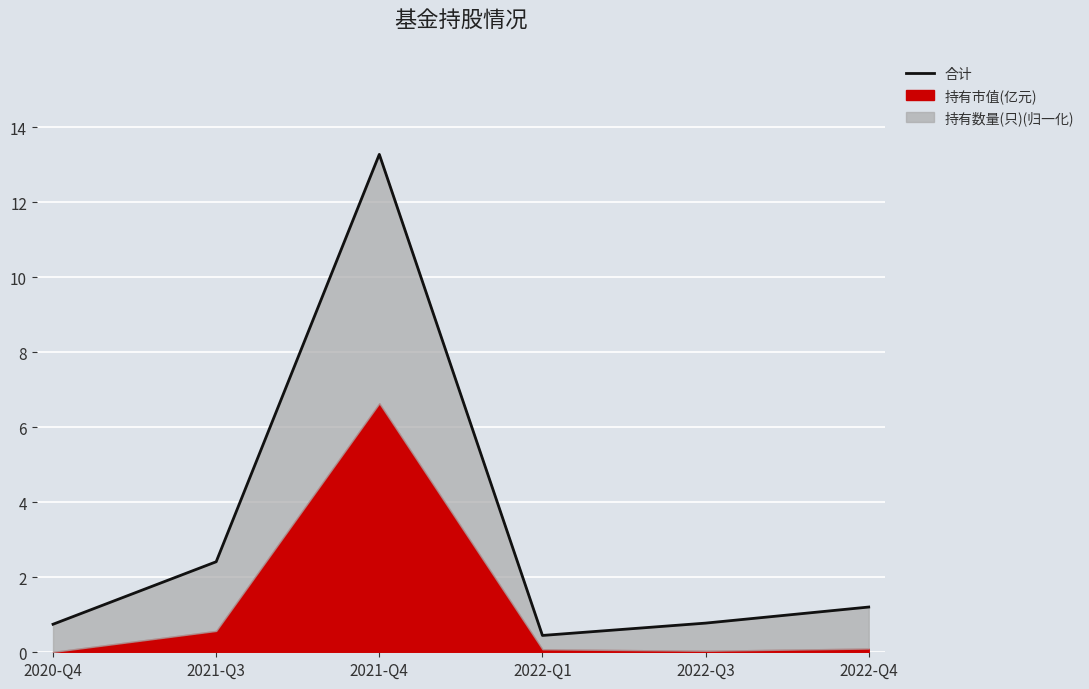

What is the ratio of the value at 2022-Q3 to the value at 2021-Q3?

0.3